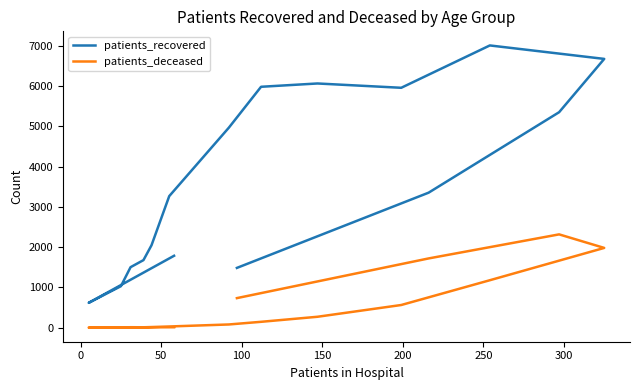

True or false: patients_deceased and patients_recovered intersect in this chart.

False